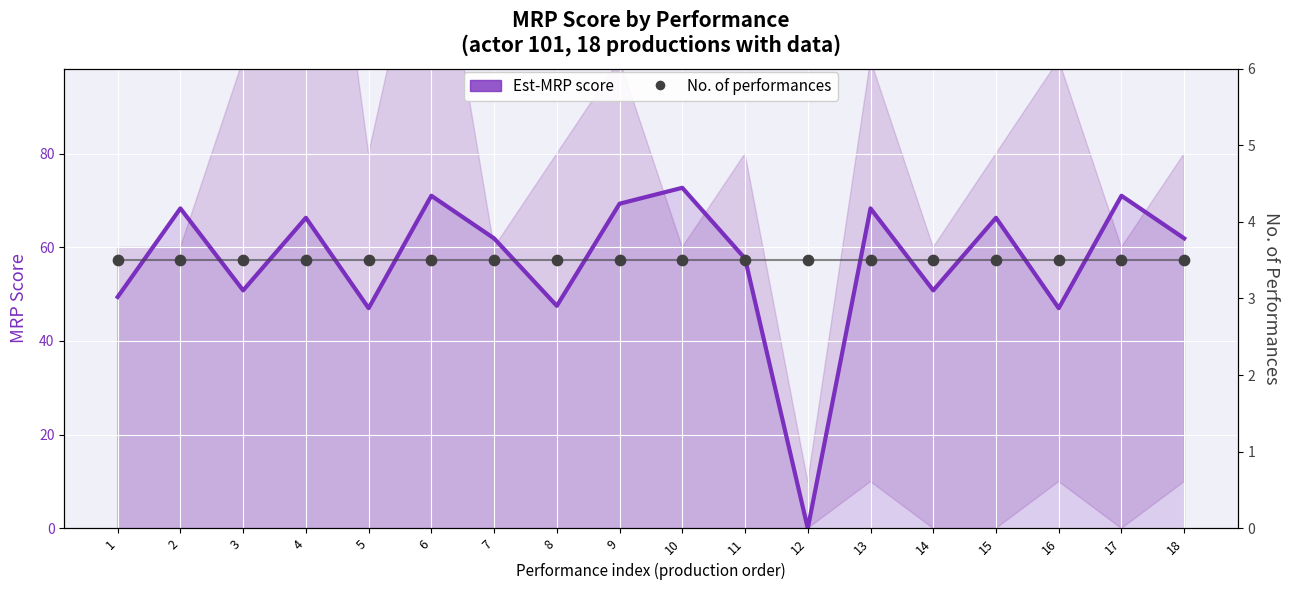

At which category is the sum across all series the highest?

10